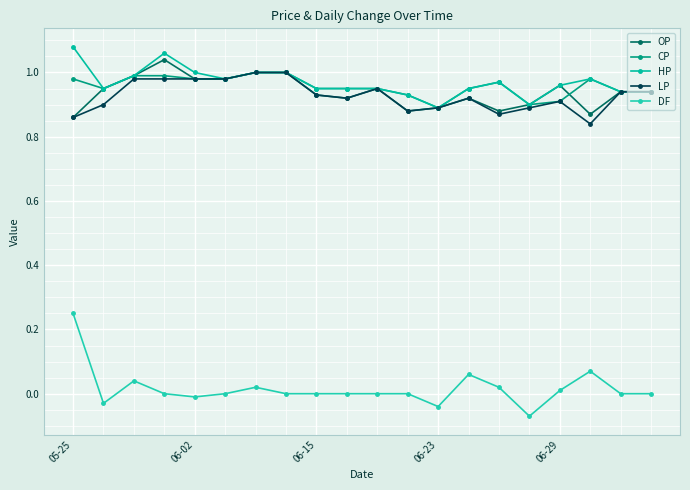

How many lines are shown in the chart?

5